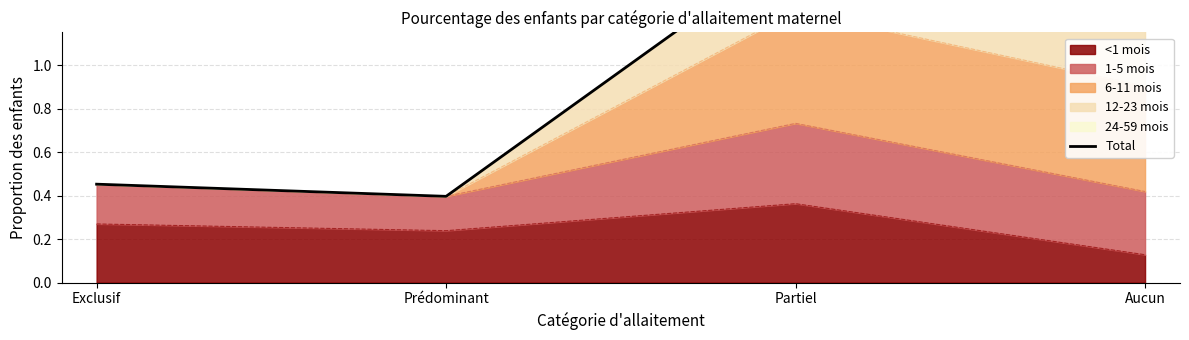

Reading left to right, list all the values displayed in this chart.

Exclusif=0.5	Prédominant=0.4	Partiel=1.5	Aucun=2.6